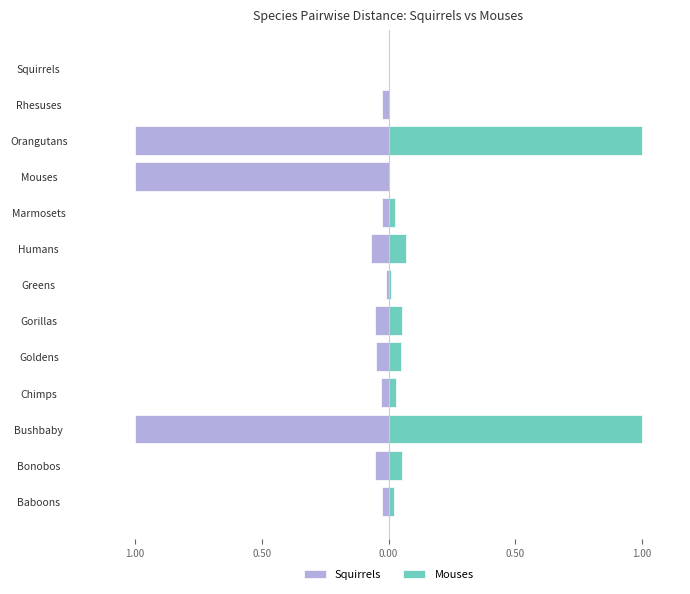

How many values in the Squirrels series are below 0?

12